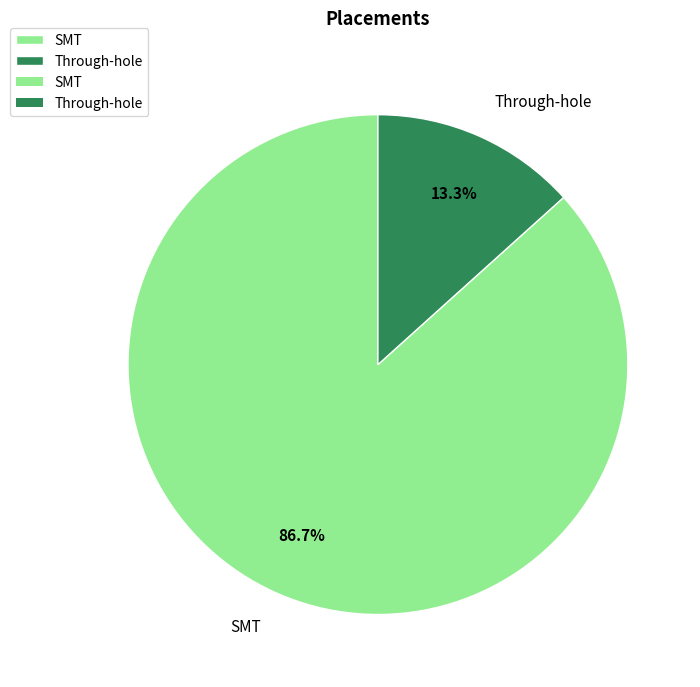

To the nearest percent, what portion does Through-hole represent?

13%